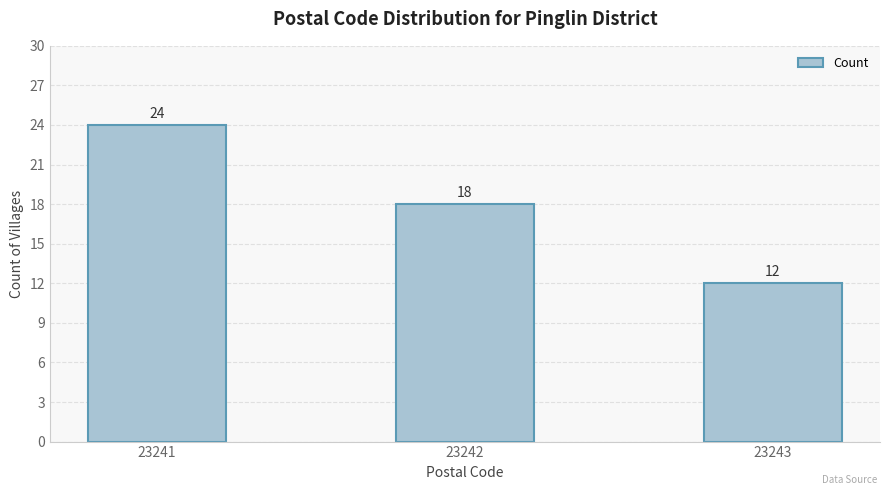

What is the minimum value shown in the chart?

12